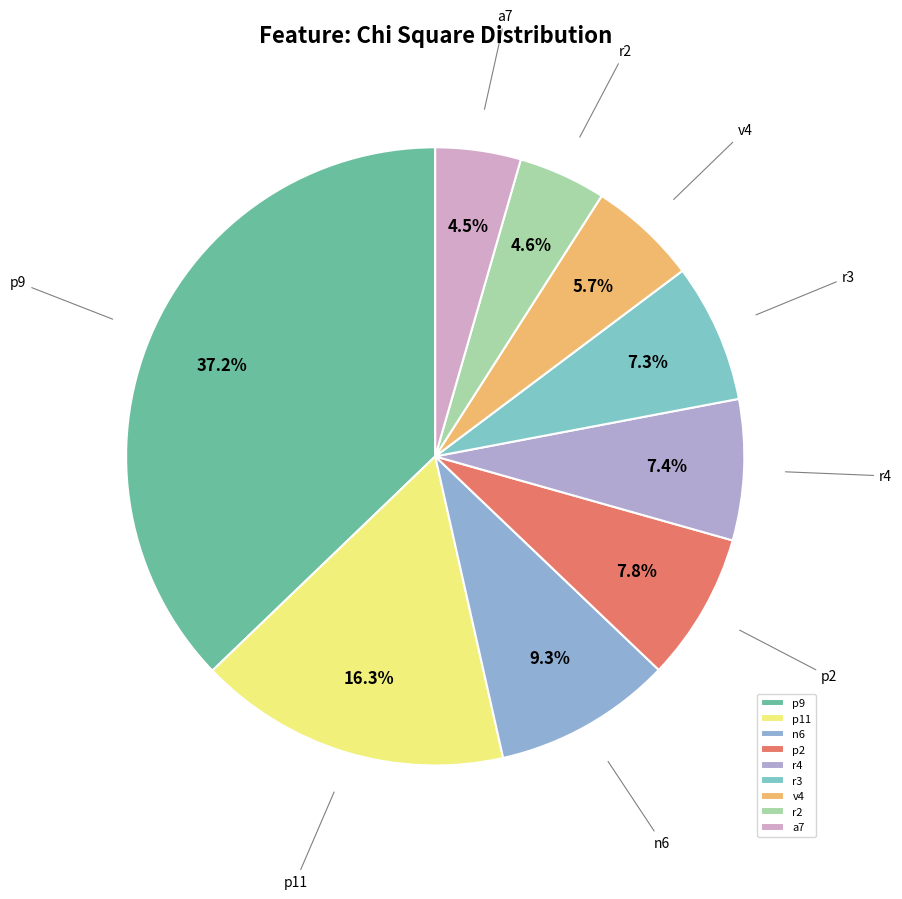

What percentage is NOT represented by r4?

92.6%